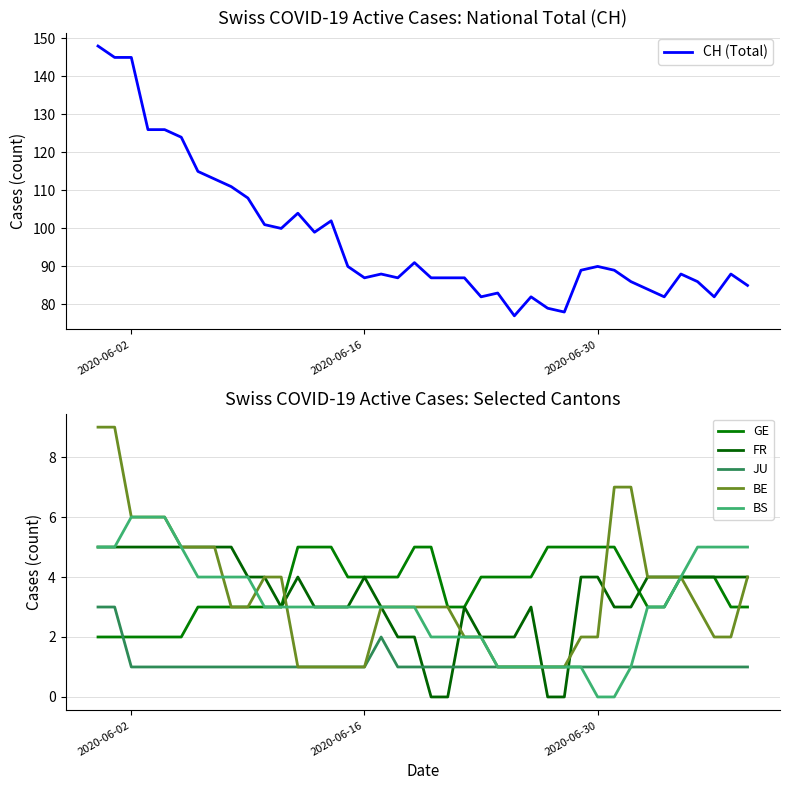

True or false: JU has more than 1 interior local peaks.

False